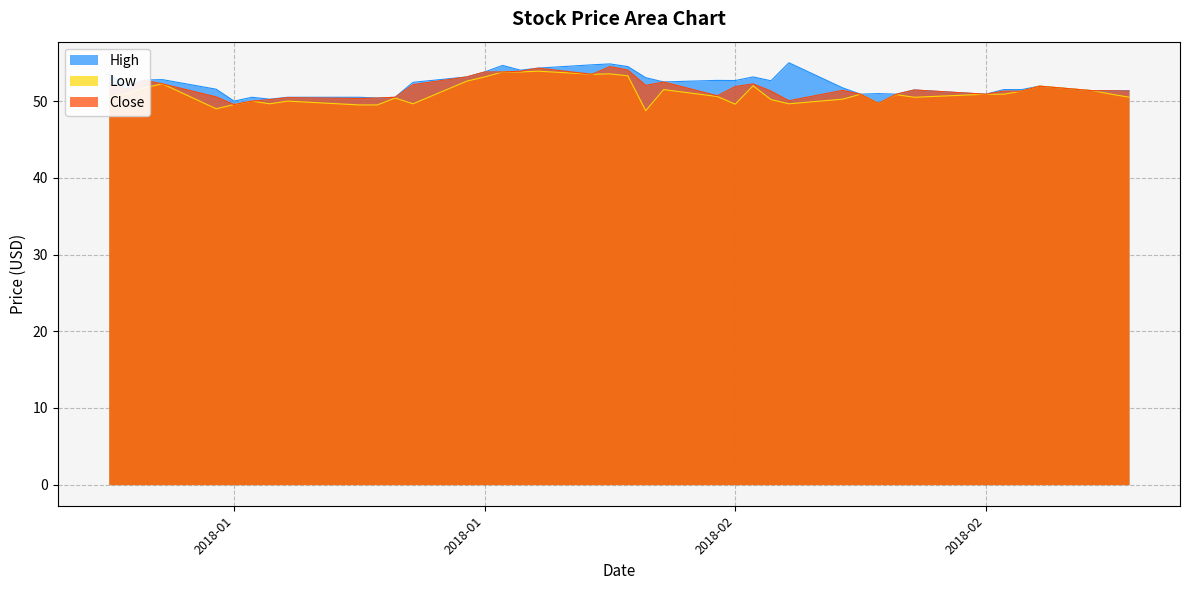

Does the chart display data point markers on the line(s)?

No